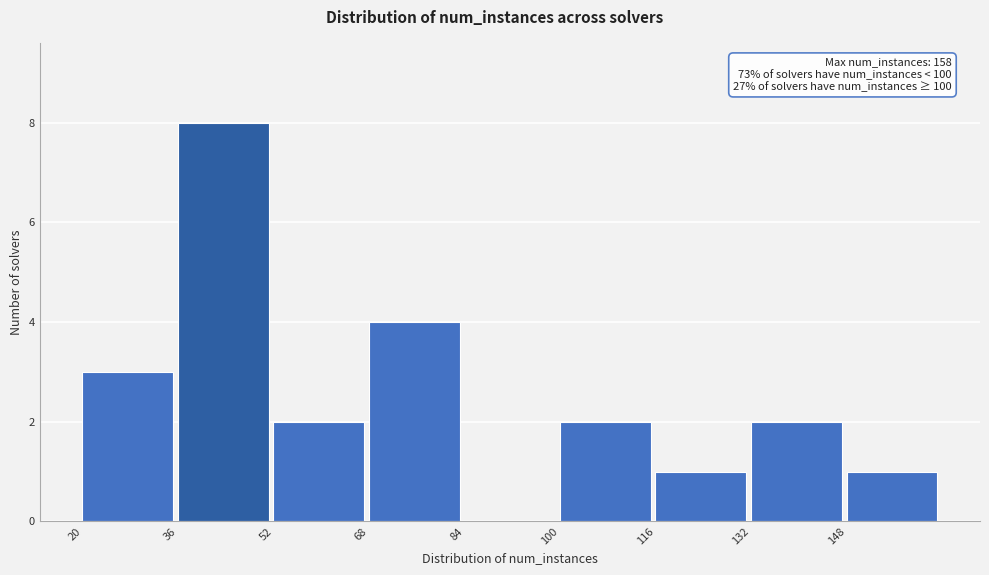

Which range on the x-axis has the tallest bar?

36 to 52